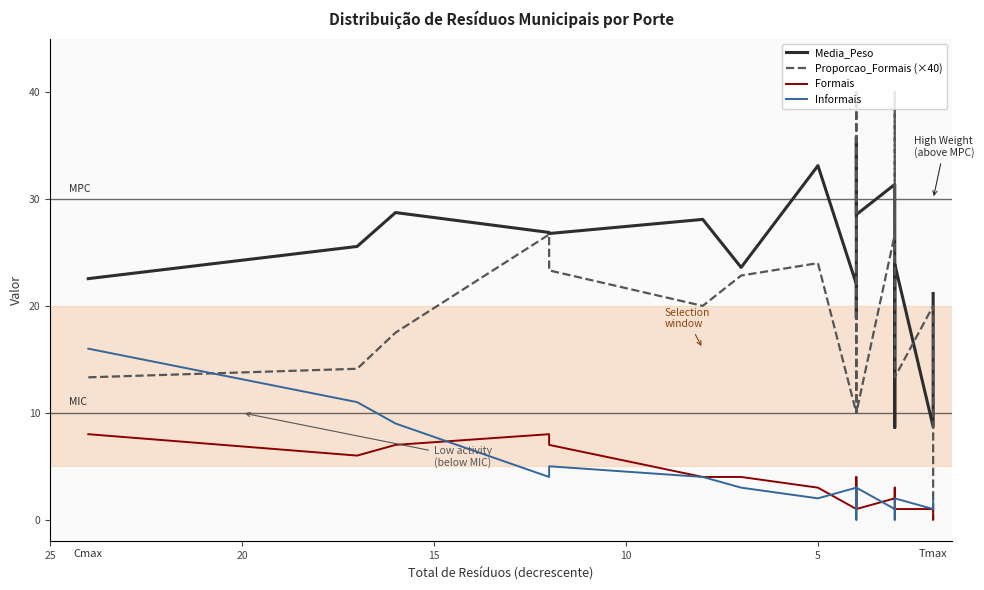

Reading right to left, extract all data points from this chart.

Media_Peso: 21.2	8.7	23.9	8.6	11.9	31.4	28.5	35.8	33.0	18.9	20.5	22.0	33.1	23.6	28.1	26.8	26.9	28.7	25.6	22.6
Proporcao_Formais (×40): 0.0	20.0	13.3	26.7	40.0	26.7	10.0	10.0	30.0	40.0	20.0	10.0	24.0	22.8	20.0	23.3	26.7	17.5	14.1	13.3
Formais: 0.0	1.0	1.0	2.0	3.0	2.0	1.0	1.0	3.0	4.0	2.0	1.0	3.0	4.0	4.0	7.0	8.0	7.0	6.0	8.0
Informais: 2.0	1.0	2.0	1.0	0.0	1.0	3.0	3.0	1.0	0.0	2.0	3.0	2.0	3.0	4.0	5.0	4.0	9.0	11.0	16.0